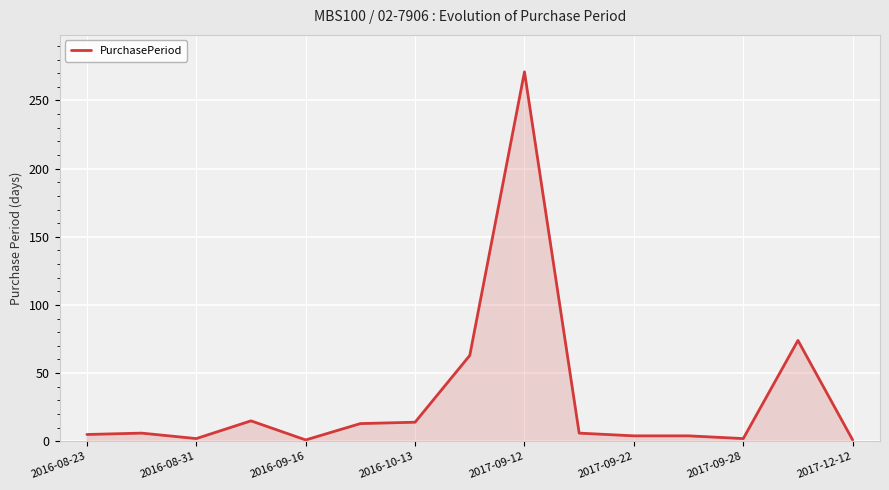

Does the chart display data point markers on the line(s)?

No